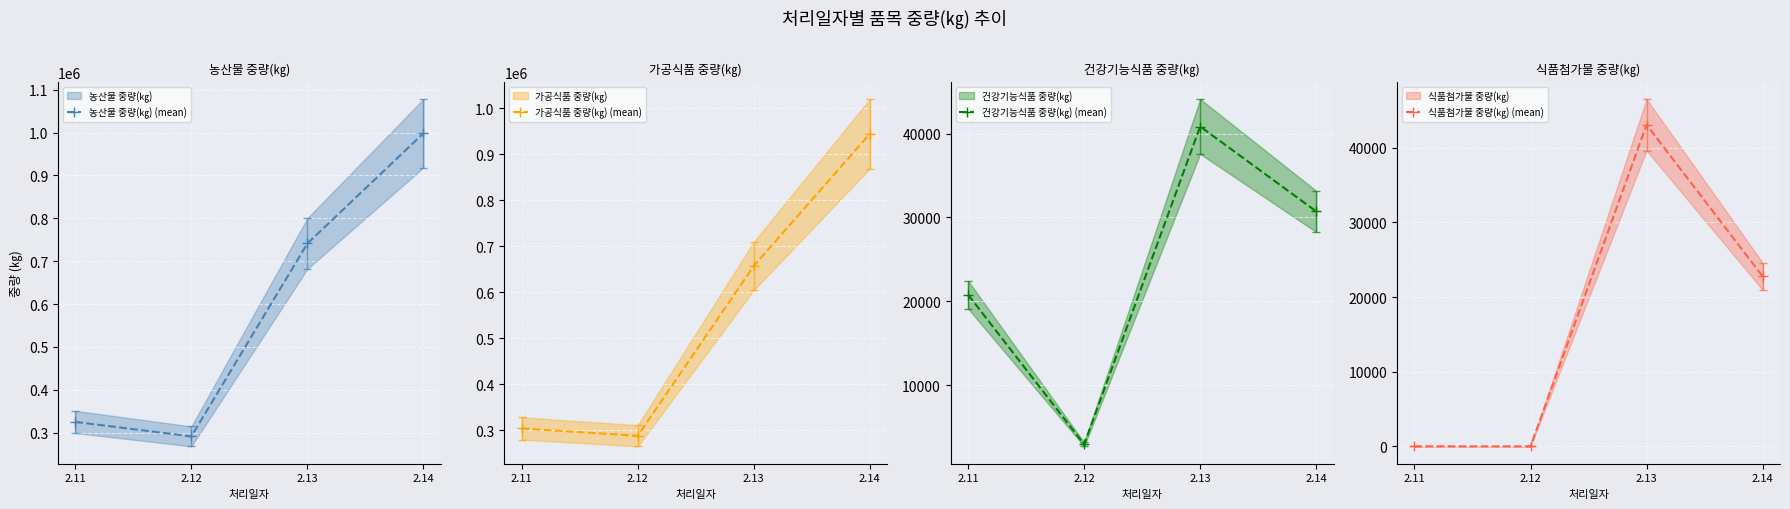

True or false: 가공식품 중량(㎏) (mean) and 식품첨가물 중량(㎏) (mean) cross at least once.

False